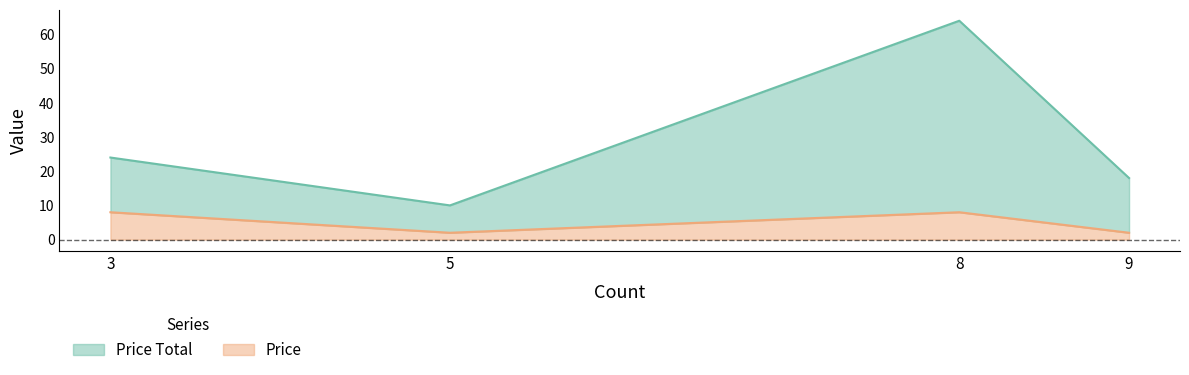

Reading right to left, list all the values displayed in this chart.

Price Total: 18	64	10	24
Price: 2	8	2	8